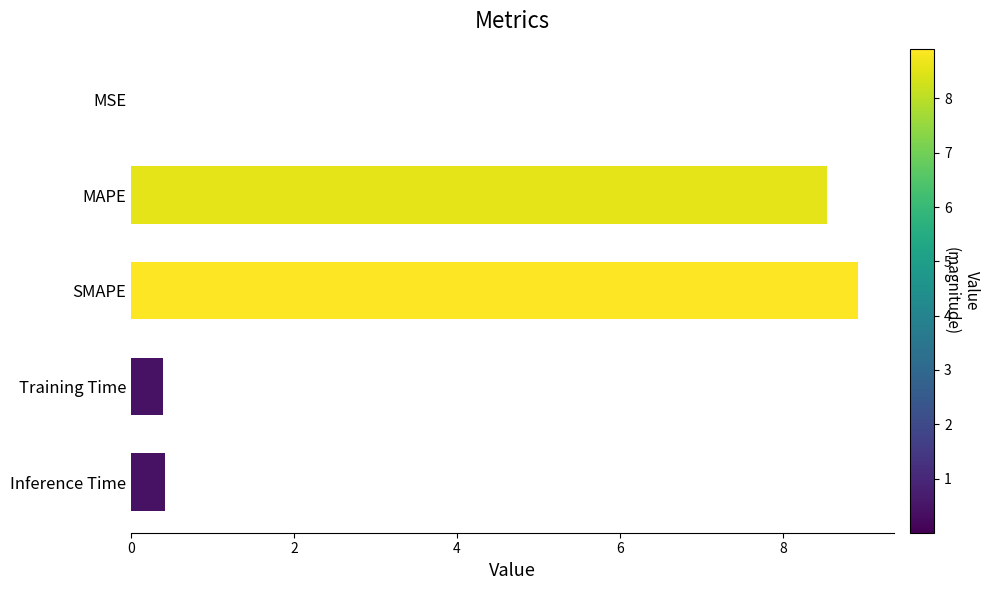

Are the bars horizontal?

Yes